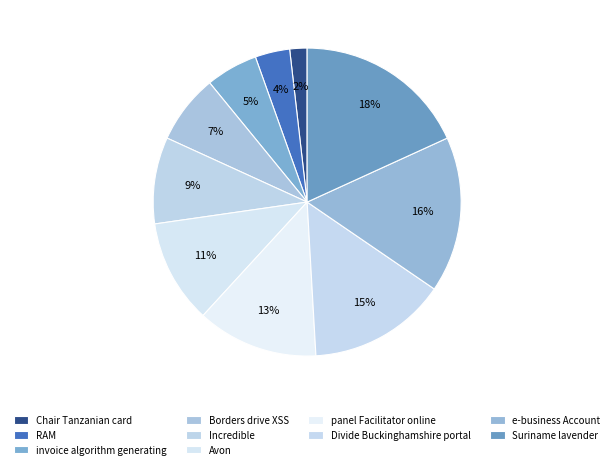

Count the number of slices in the pie.

10